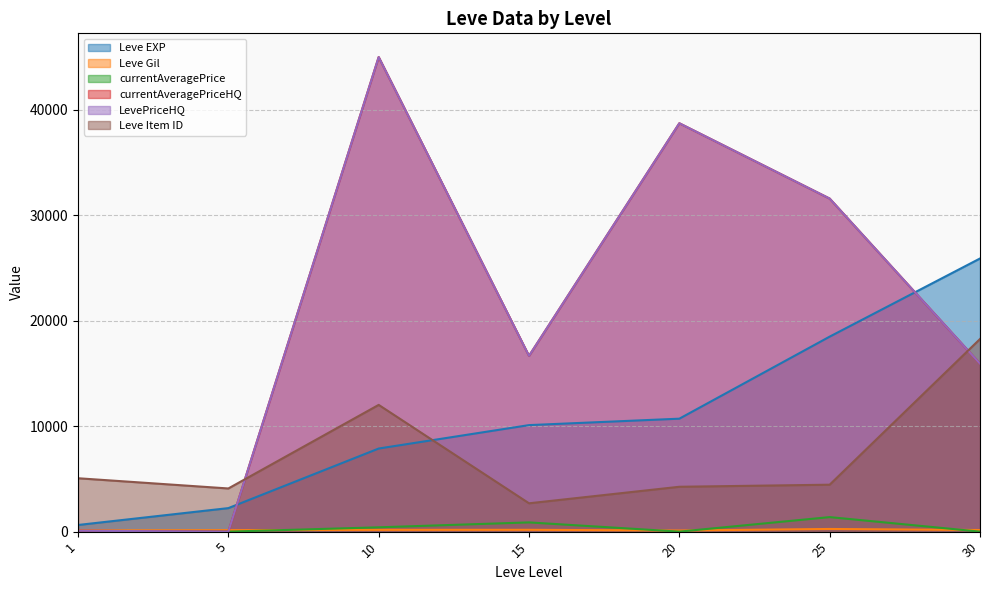

What is the approximate value of Leve Item ID at 20?

4254.0